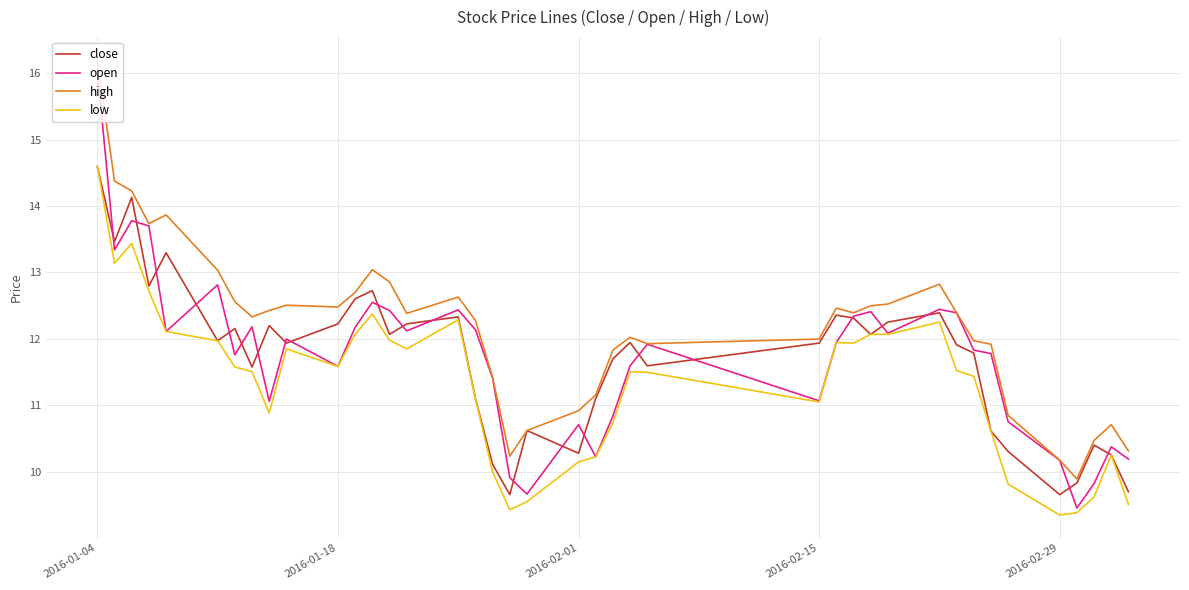

Which series has the largest total across all categories?

high